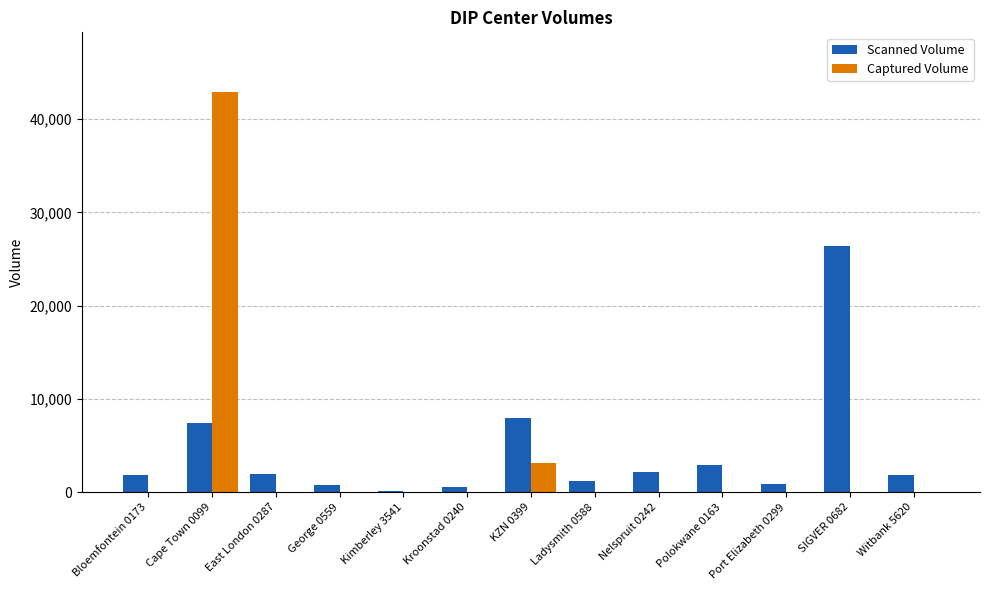

How many groups of bars are there?

13